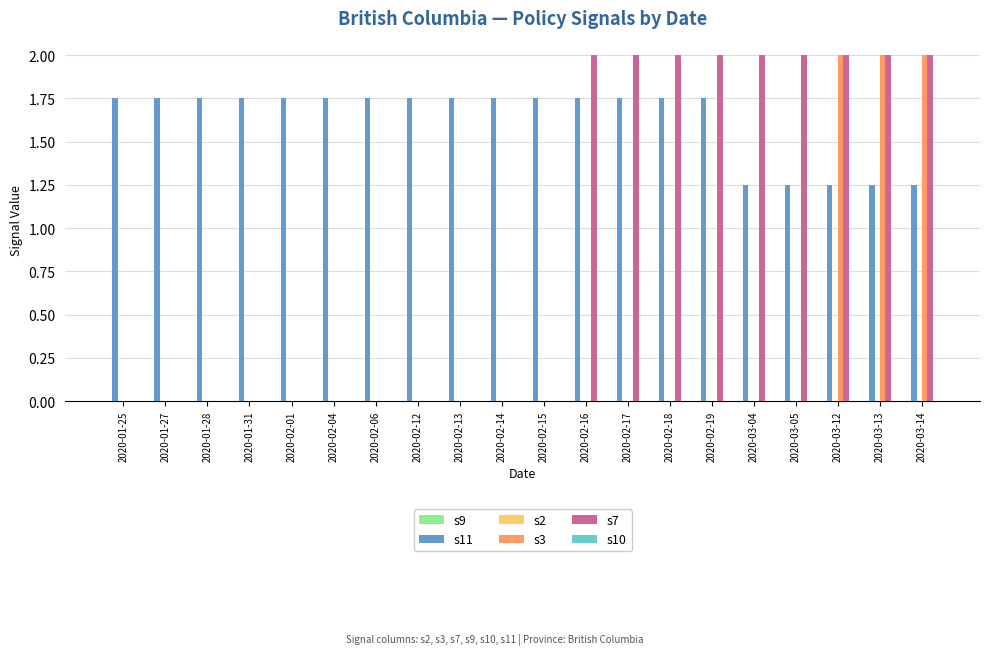

Which series has the largest total across all categories?

s11